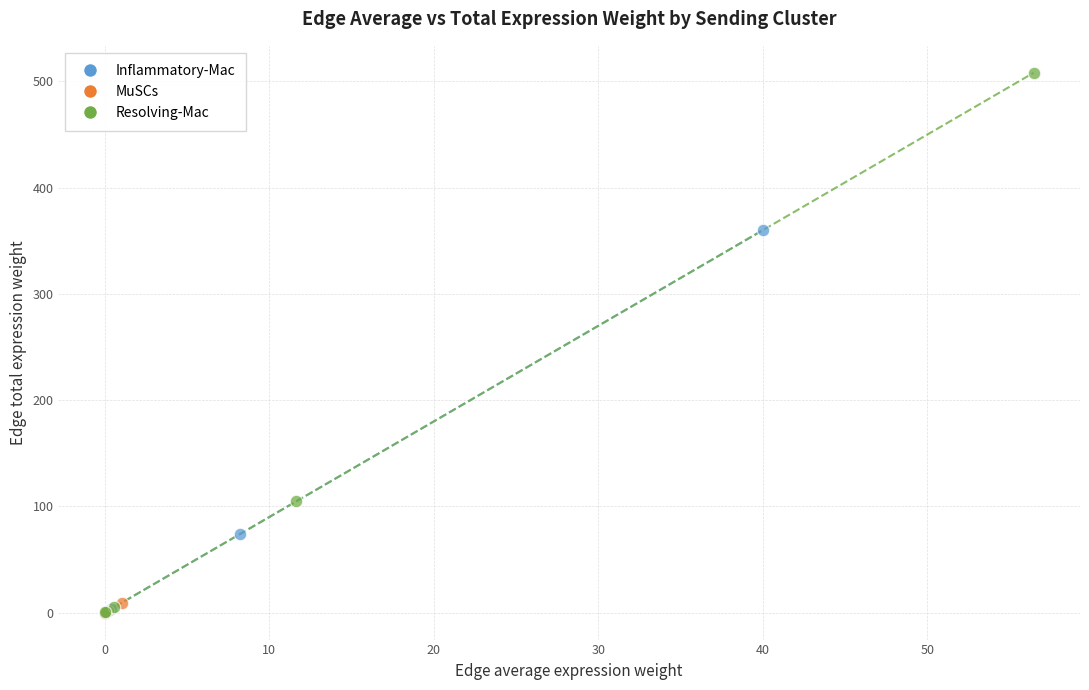

Which series reaches the maximum Y coordinate?

Resolving-Mac